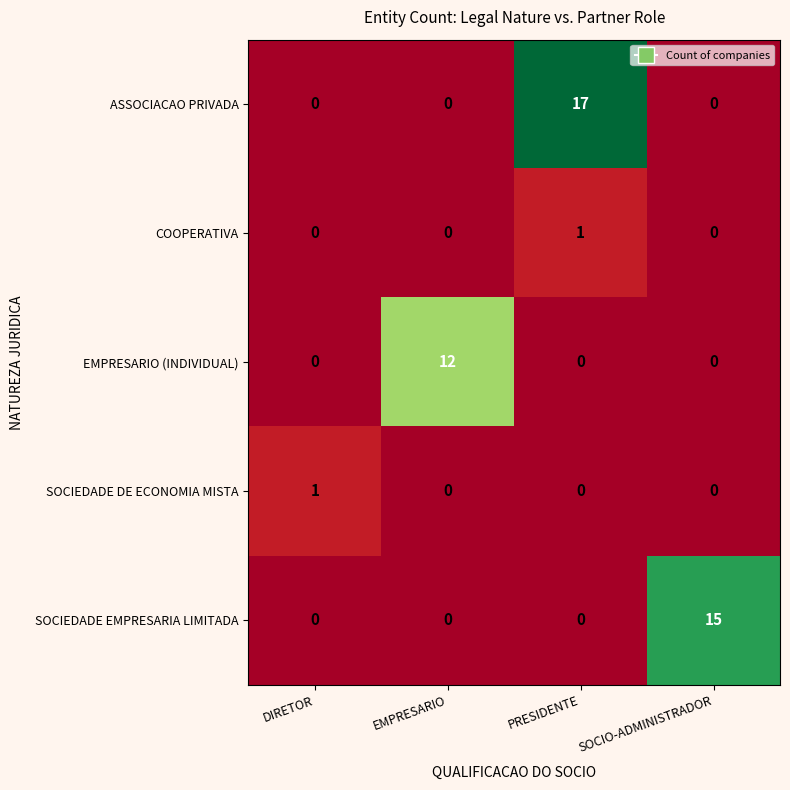

Between PRESIDENTE and SOCIO-ADMINISTRADOR, which series saw the biggest shift?

ASSOCIACAO PRIVADA